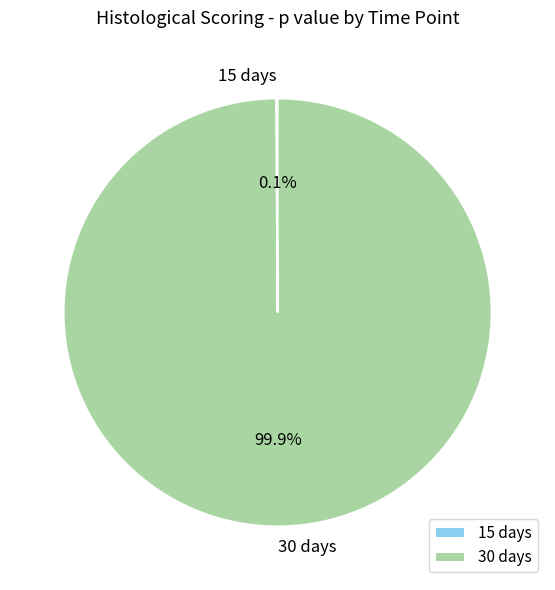

What portion of the pie excludes 30 days?

0.1%